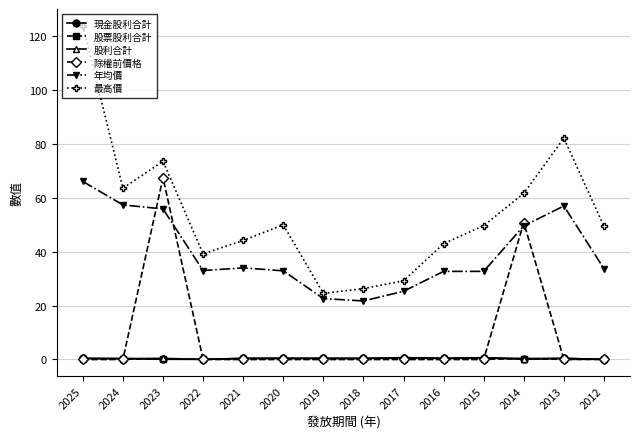

The value of 除權前價格 at 2016 is 0.0. True or false?

True